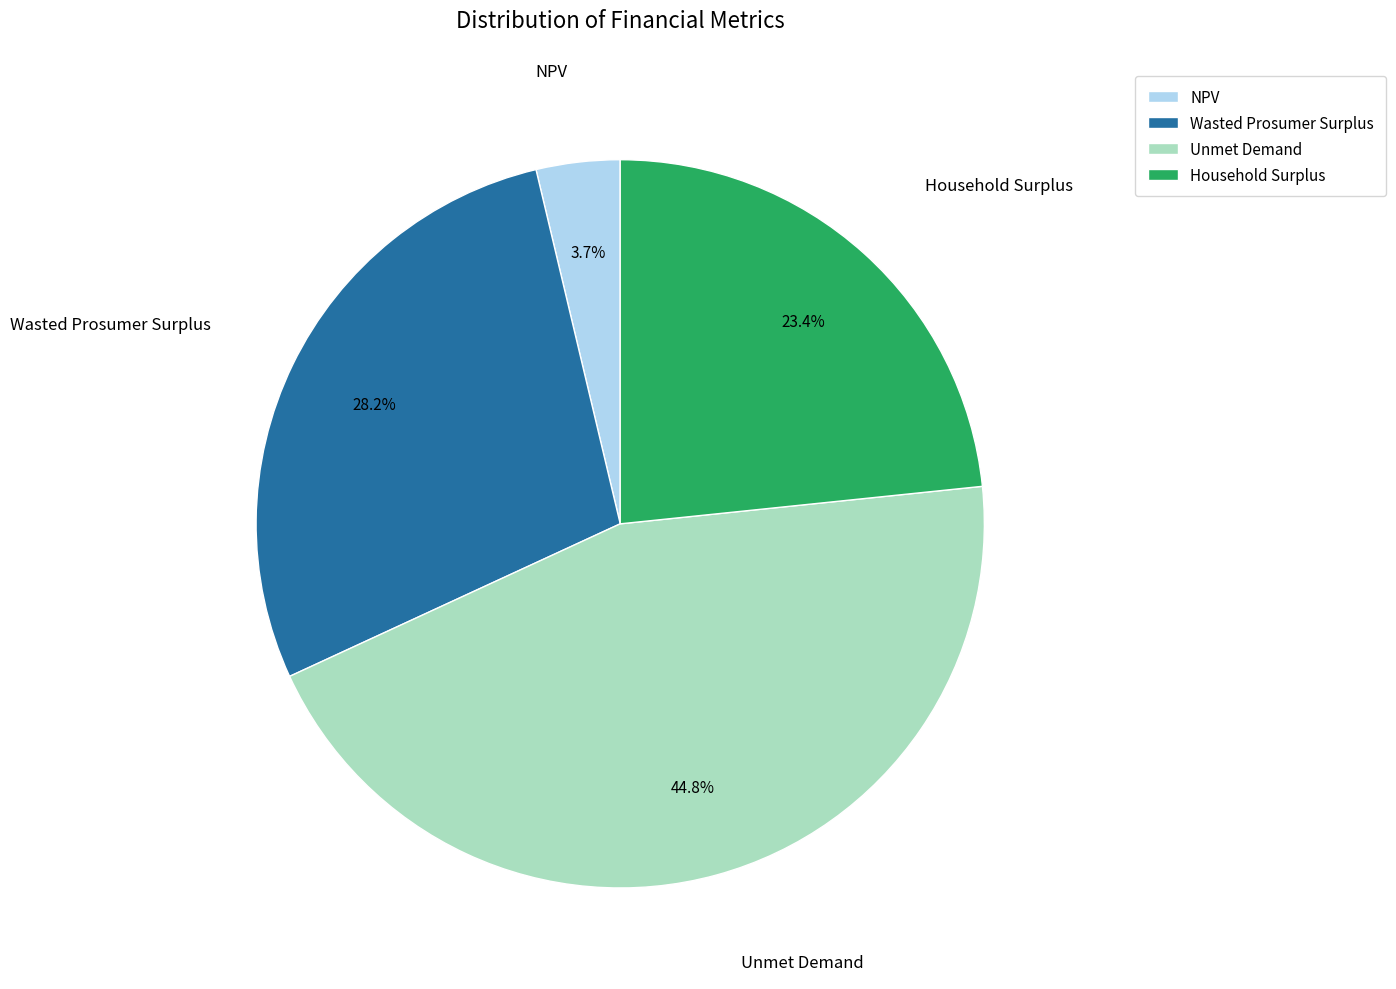

To the nearest percent, what is the difference between the Unmet Demand and Household Surplus slice percentages?

21%